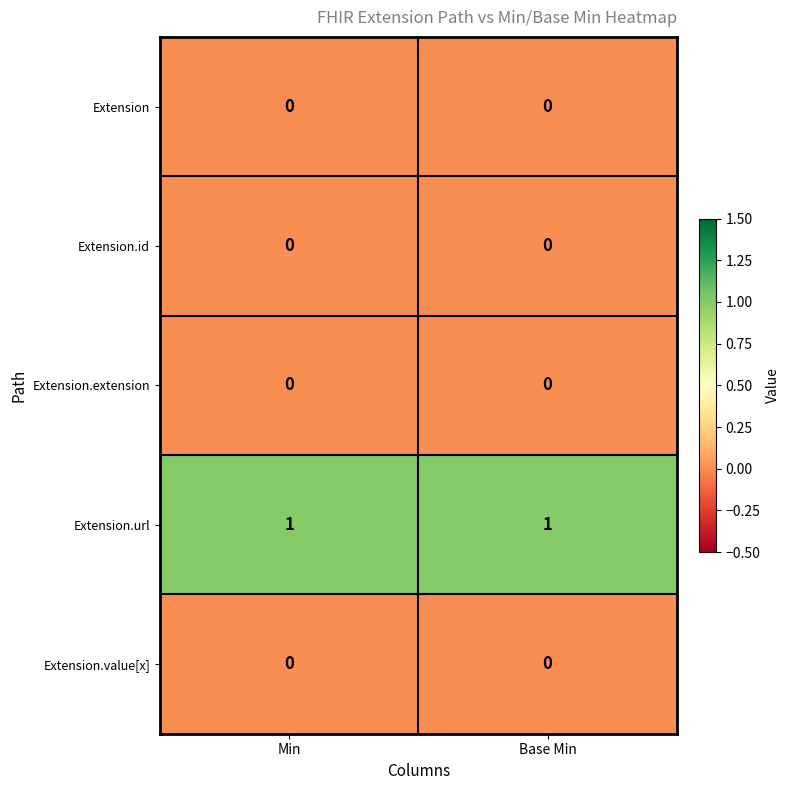

Is the value of Extension.url at Base Min greater than the value of Extension.id at Base Min?

Yes